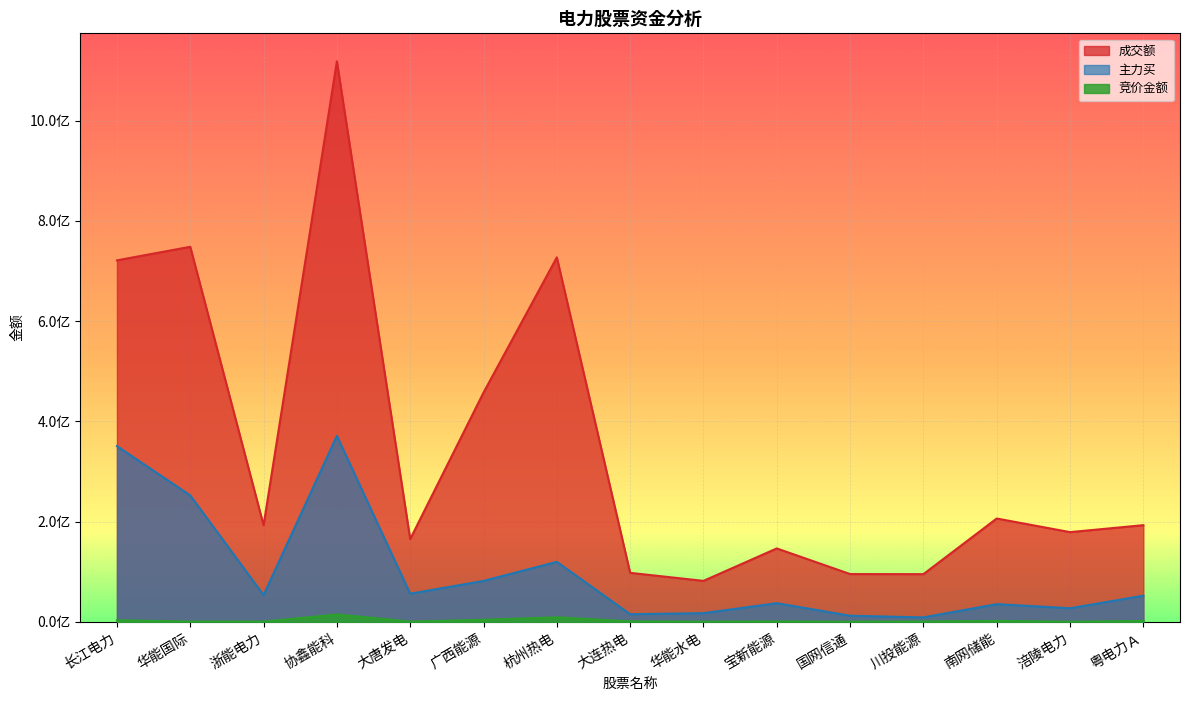

How many lines are shown in the chart?

3